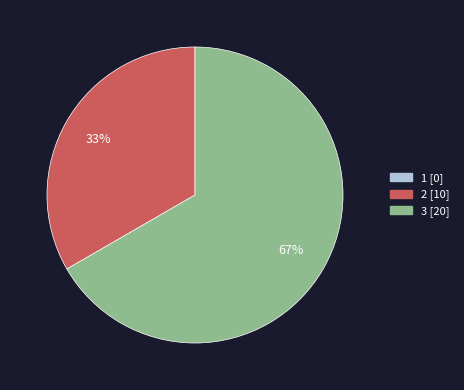

Is it true that 2 is 33% of the pie?

True